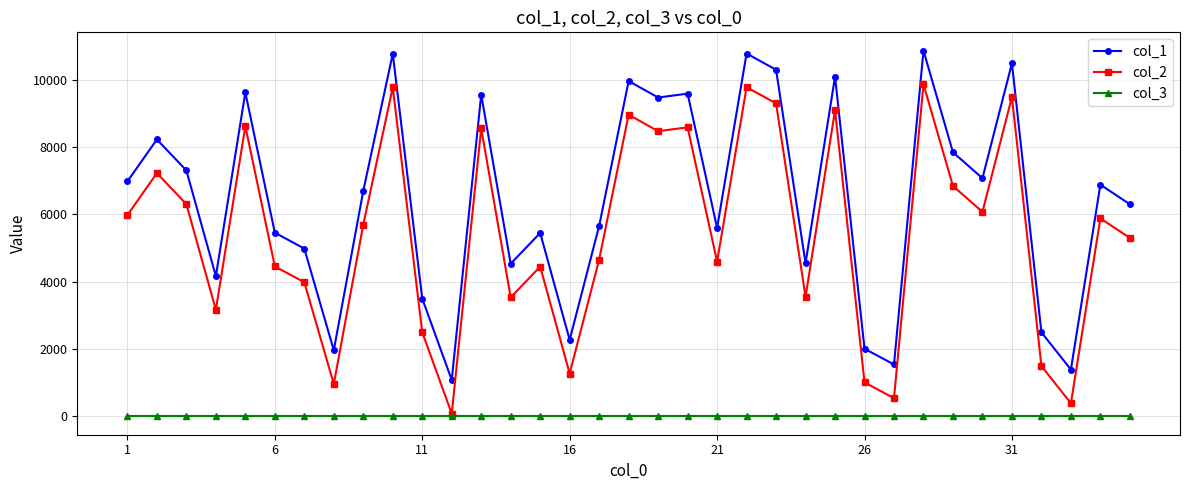

Rank the series by their maximum value, from lowest to highest.

col_3, col_2, col_1